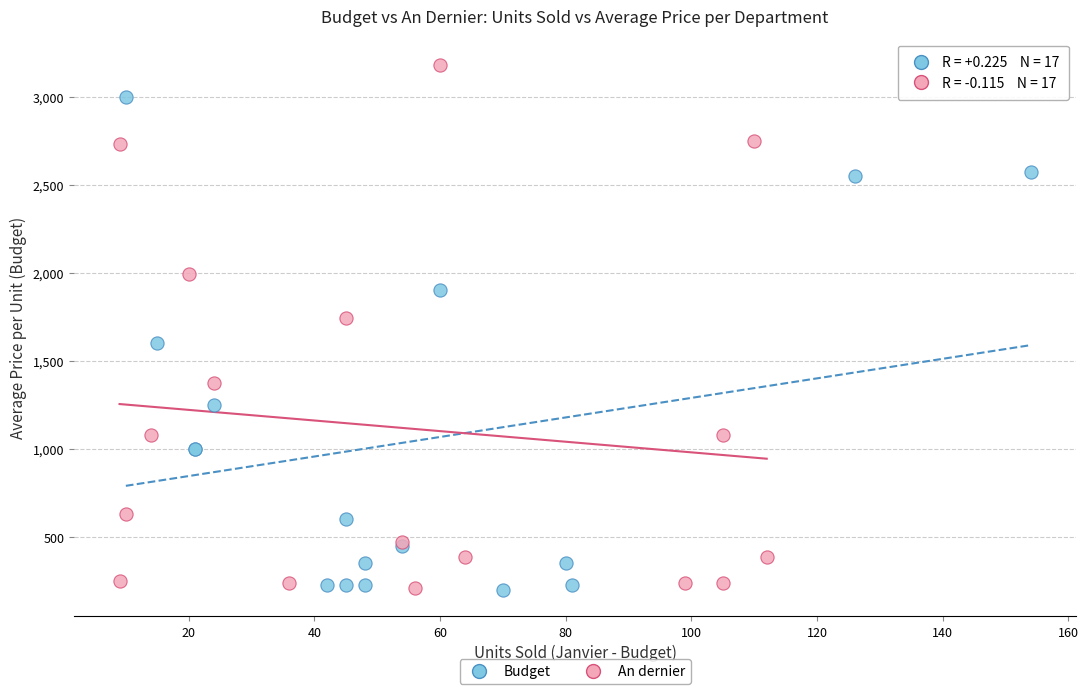

Which series reaches the maximum Y coordinate?

An dernier